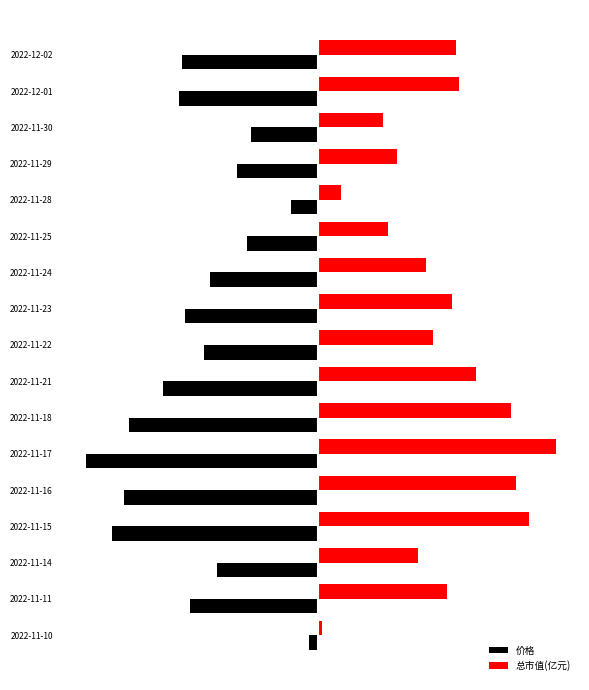

Rank the series by their average value, from highest to lowest.

总市值(亿元), 价格